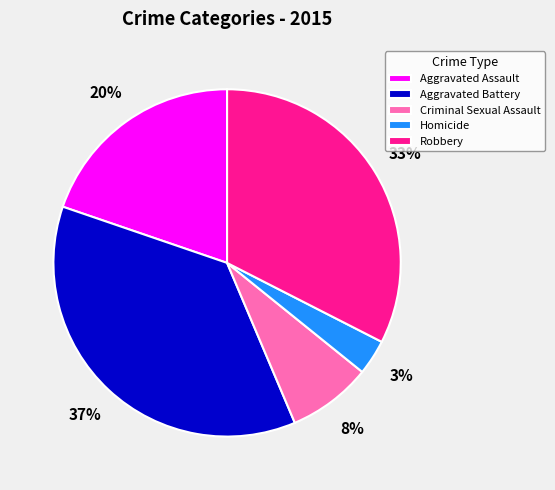

To the nearest percent, what is the average slice percentage?

20%